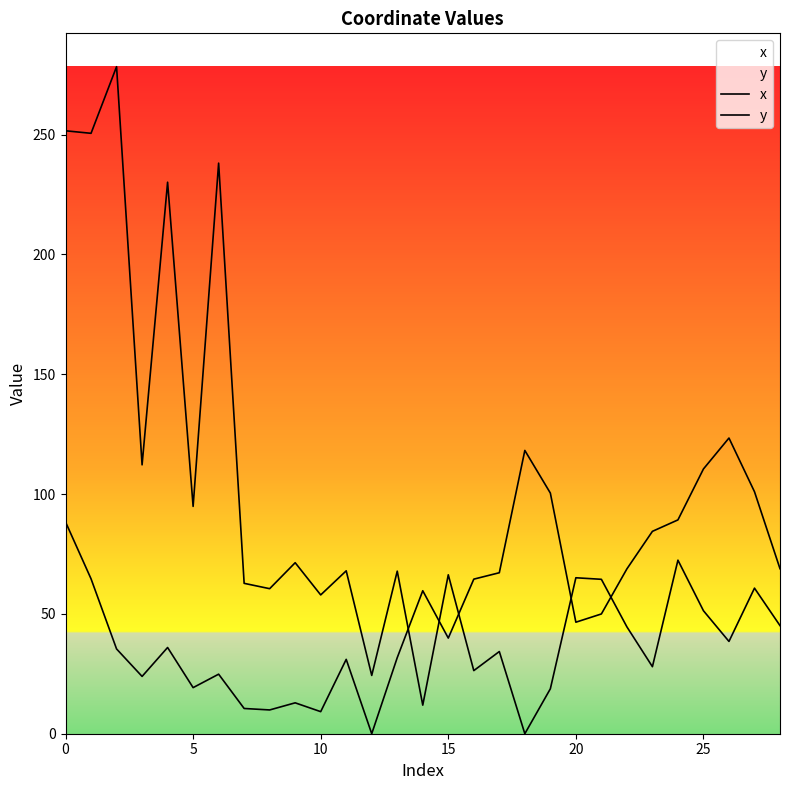

Which series has the largest total across all categories?

x